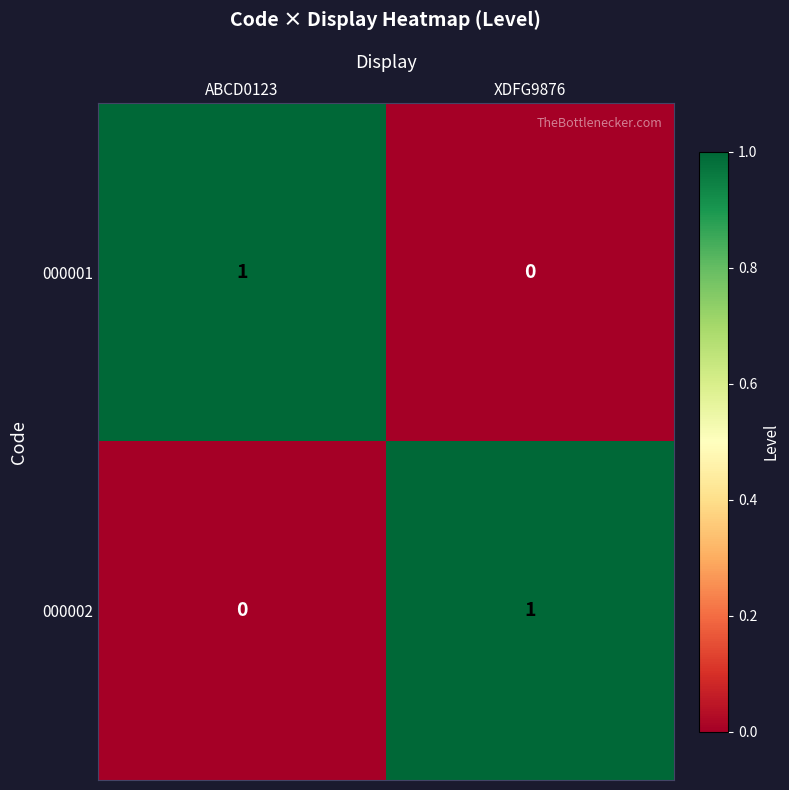

Reading right to left, list all the values displayed in this chart.

000001: 0	1
000002: 1	0